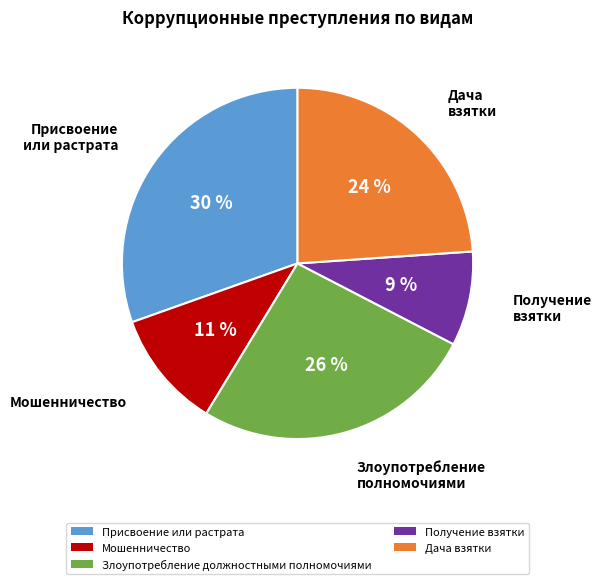

Between Злоупотребление должностными полномочиями and Присвоение или растрата, which is larger?

Присвоение или растрата